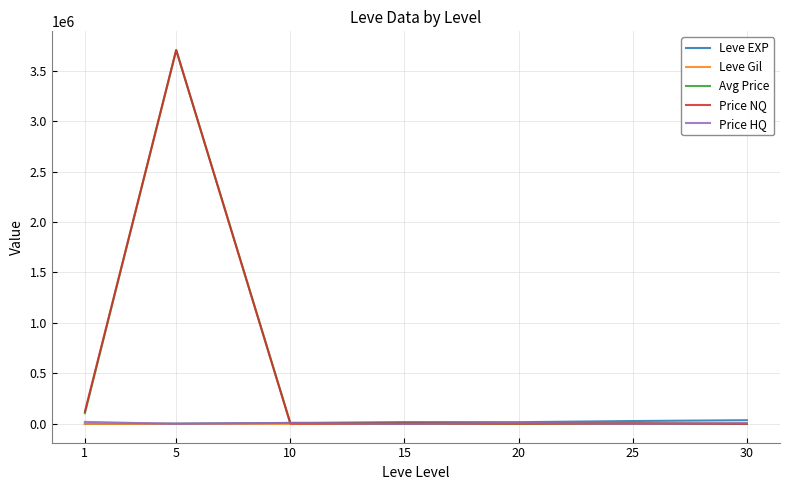

Which series has the widest spread of values?

Price NQ